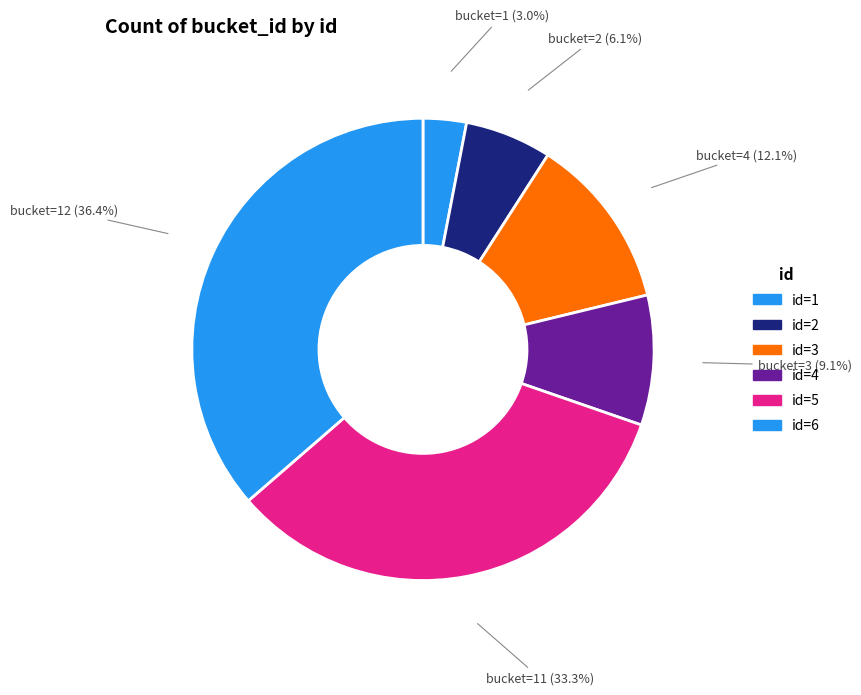

Which slice is the smallest?

1